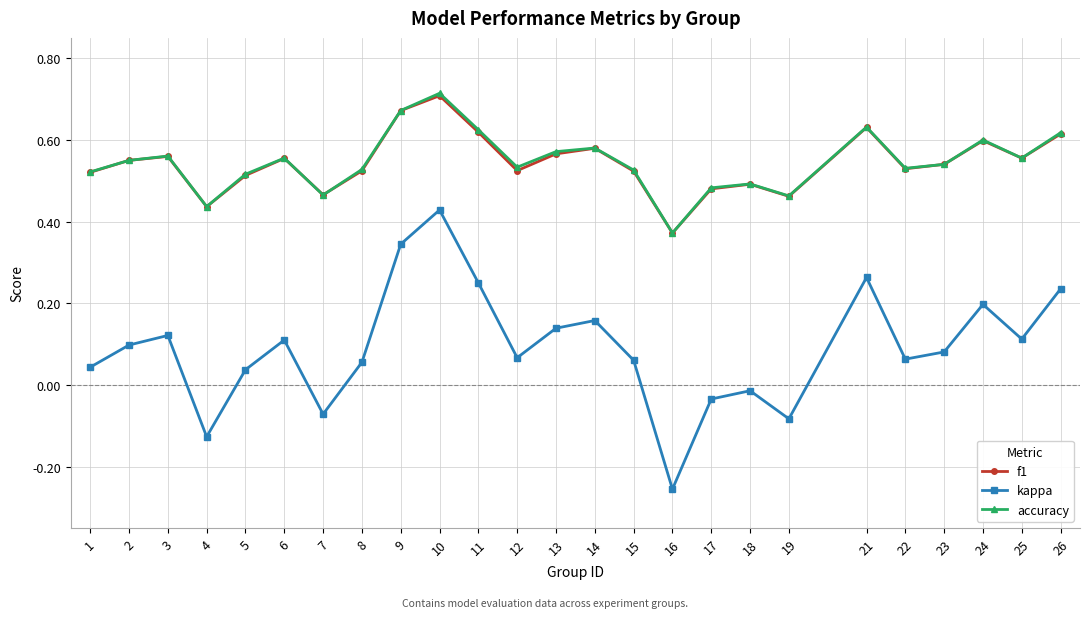

Where is the first local minimum for kappa?

4